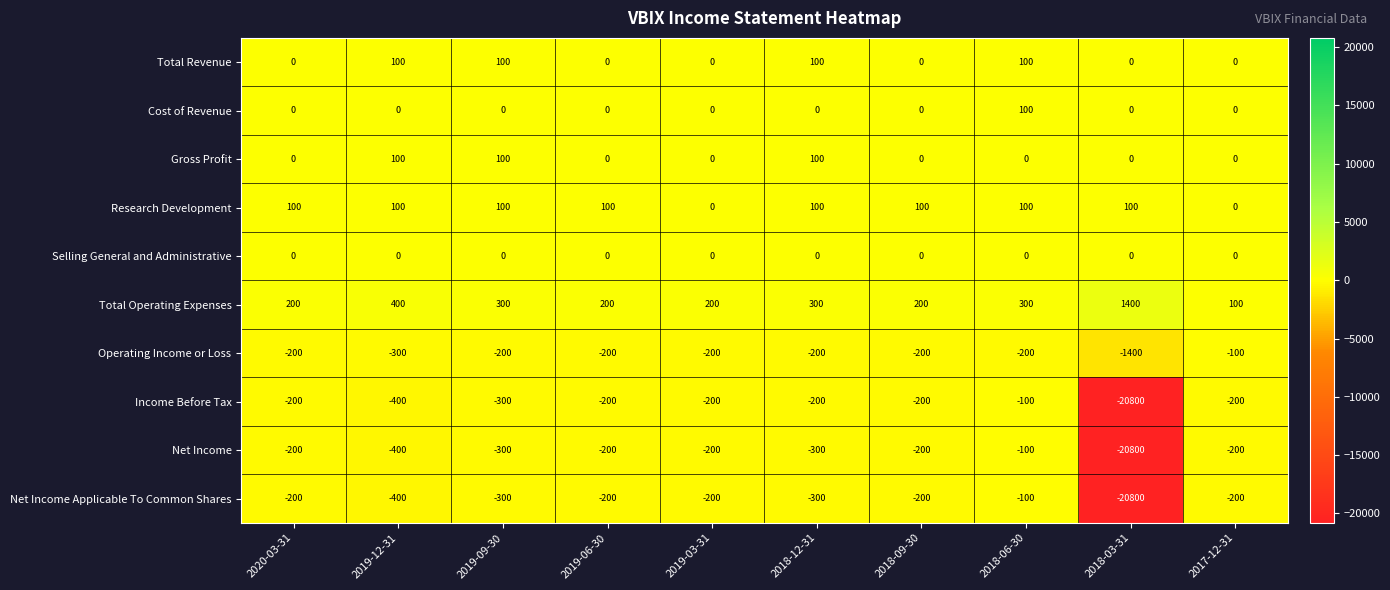

Where is Net Income Applicable To Common Shares nearest to the value -10450?

2019-12-31